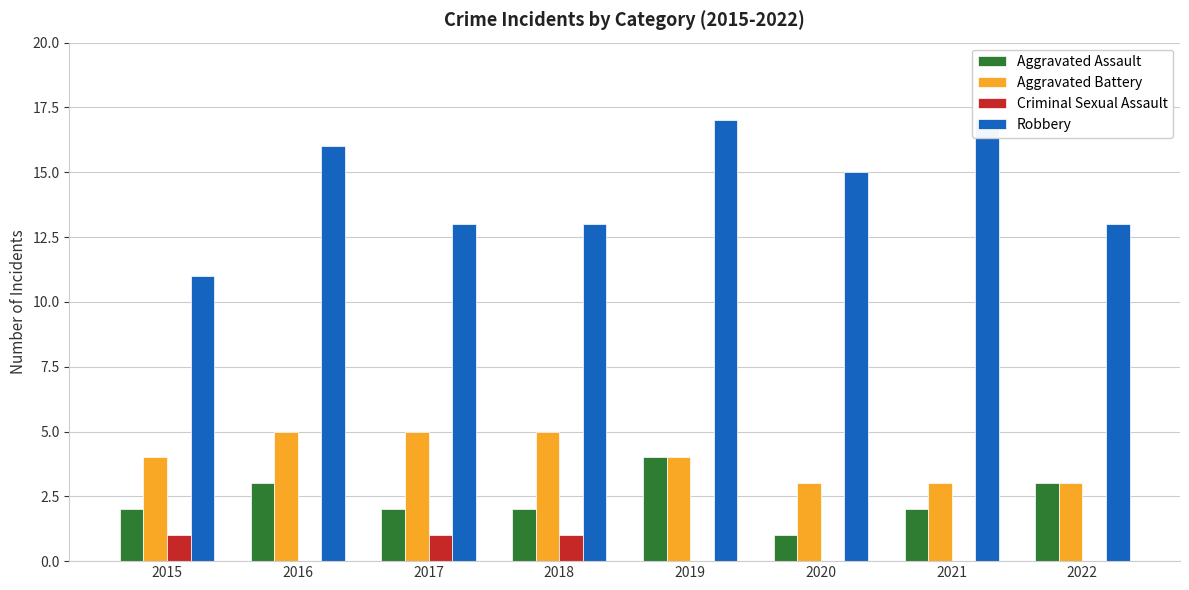

Reading right to left, transcribe all the data shown in this chart.

Aggravated Assault: 3	2	1	4	2	2	3	2
Aggravated Battery: 3	3	3	4	5	5	5	4
Criminal Sexual Assault: 0	0	0	0	1	1	0	1
Robbery: 13	17	15	17	13	13	16	11